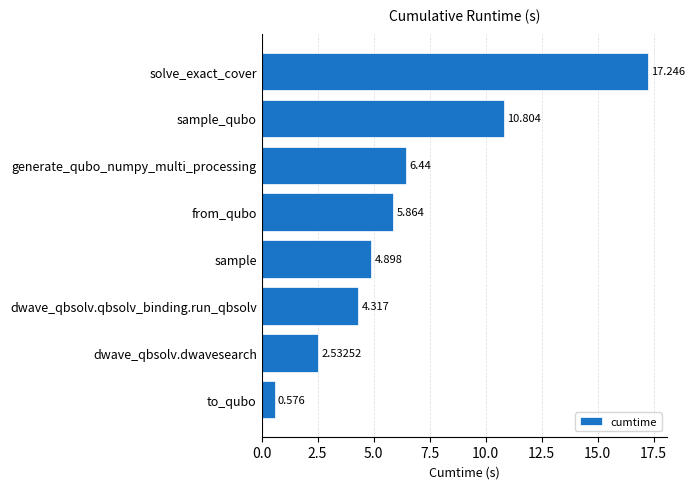

What is the greatest value displayed?

17.2